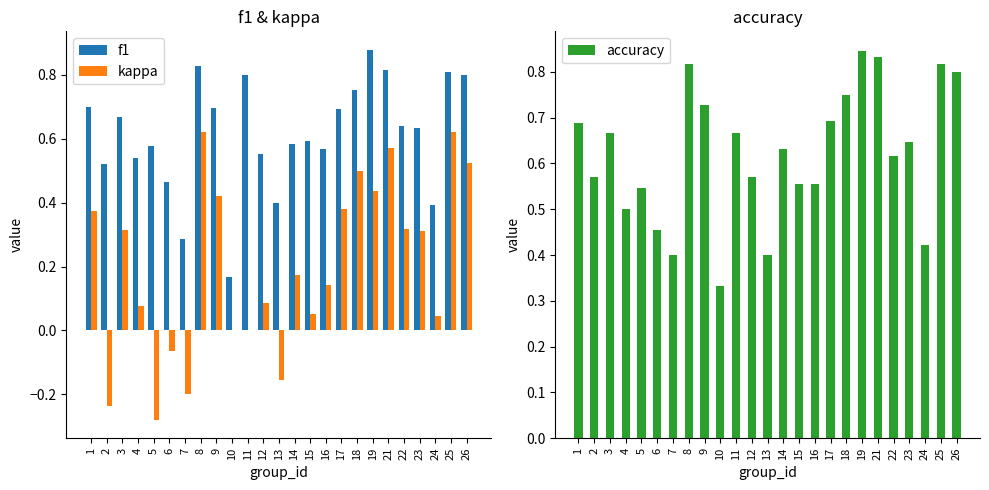

What is the sum of the f1 values at 3 and 7?

1.0